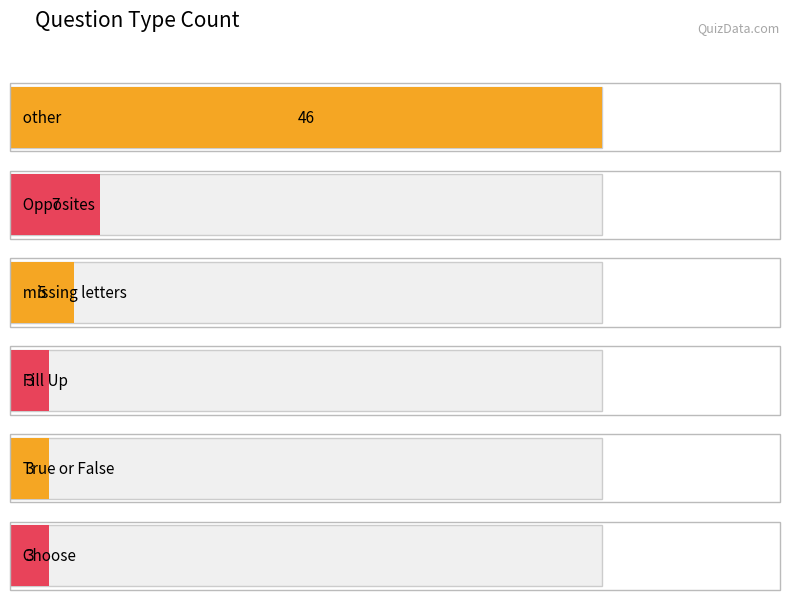

Is it true that the value at missing letters is 5?

True